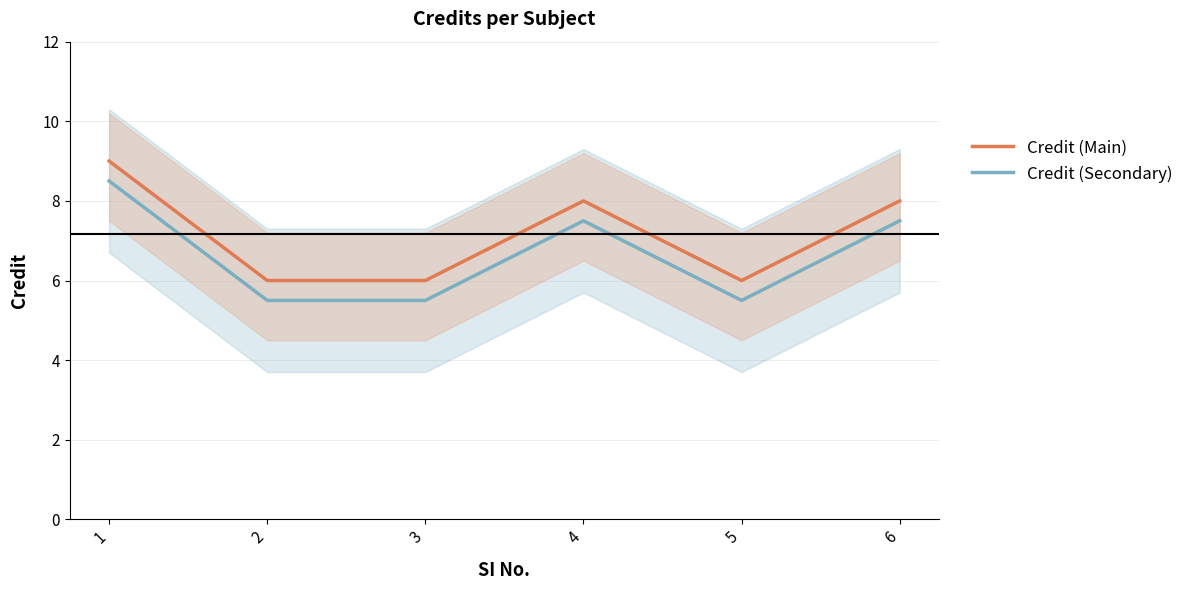

Rank the series at 6 from highest to lowest value.

Credit (Main), Credit (Secondary)